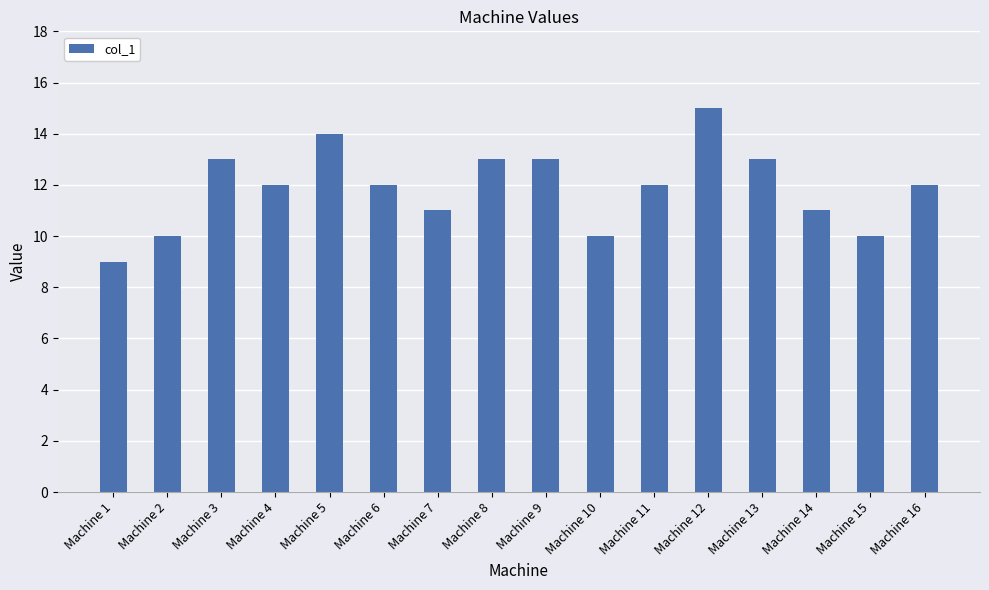

Count the number of data series in this chart.

1